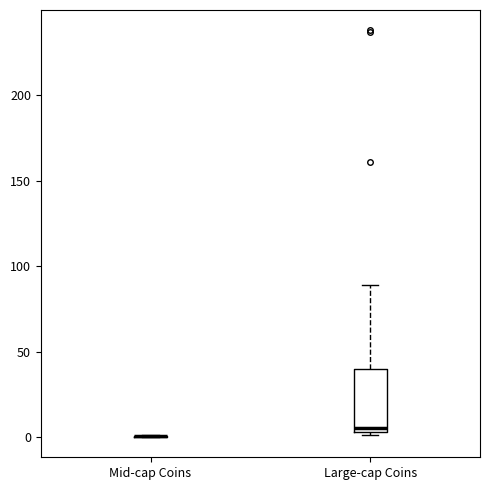

Reading left to right, read every box against the y-axis: the position of its median line, the range the box covers, and the ends of its whiskers. The values are not printed on the chart, so give them approximately, as read against the axis.

Mid-cap Coins: box collapsed to a line at 0, whiskers 0 to 0
Large-cap Coins: median 5 (just above the box's lower edge), box 5 to 40, whiskers 0 to 90